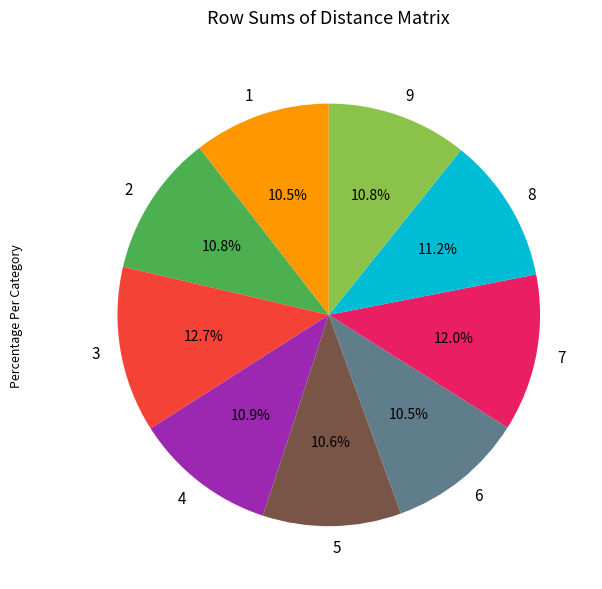

What is the total percentage of 3 and 4?

23.6%